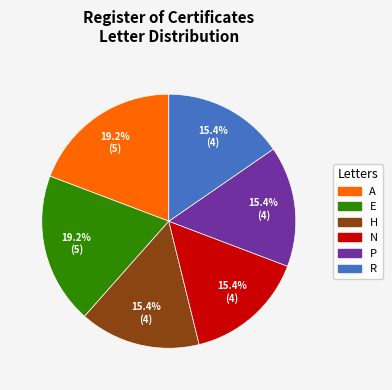

Is there a majority slice in this chart?

No